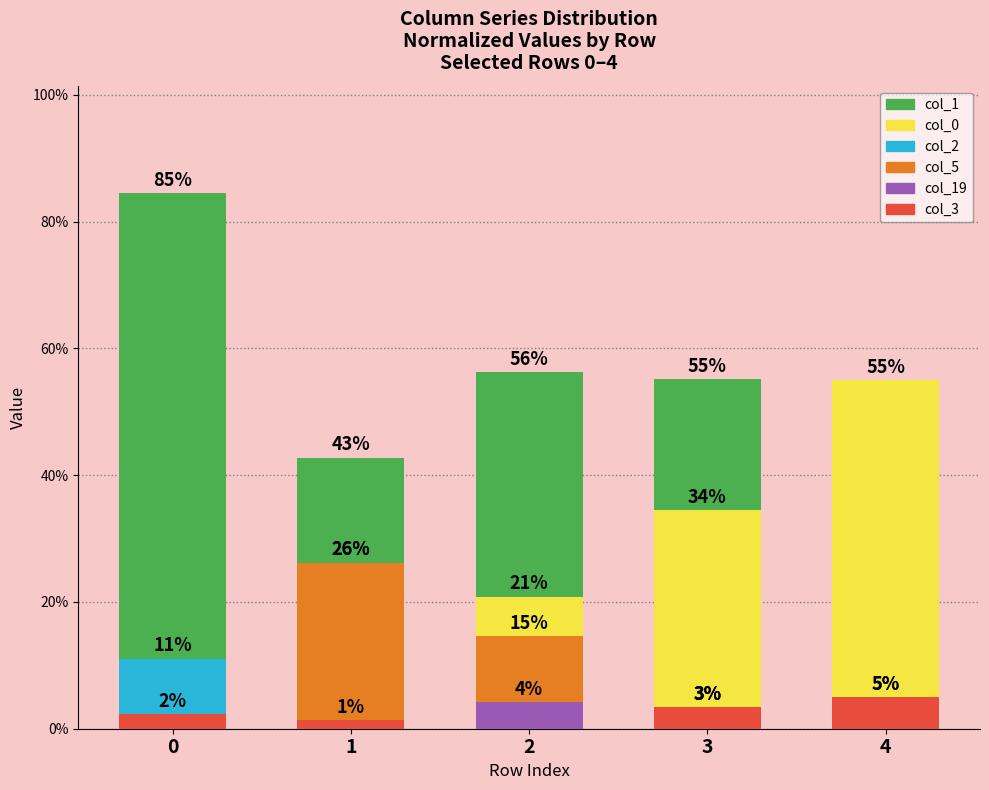

What is the maximum value shown in the chart?

84.5